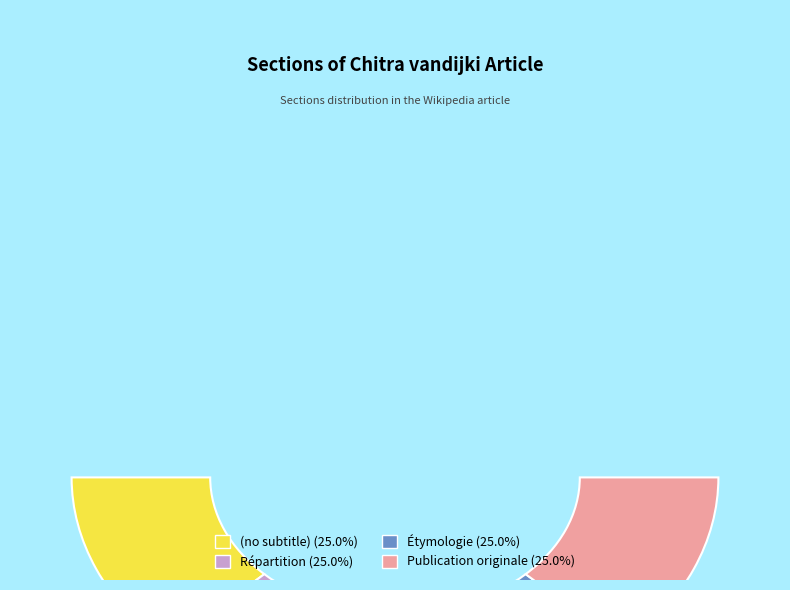

What is the largest slice in the pie chart?

Publication originale